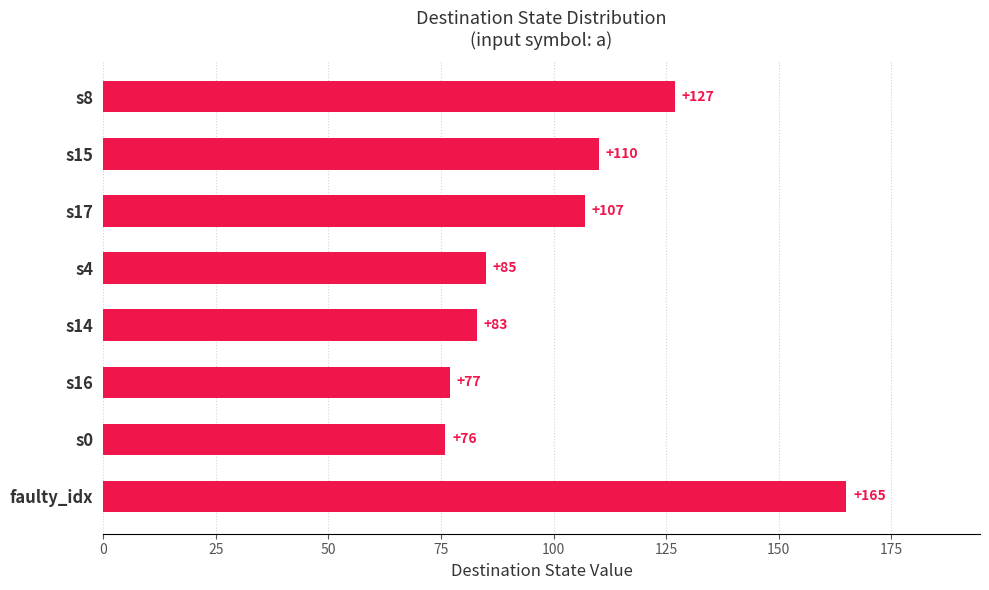

List the labels in order of value, smallest first.

s0, s16, s14, s4, s17, s15, s8, faulty_idx